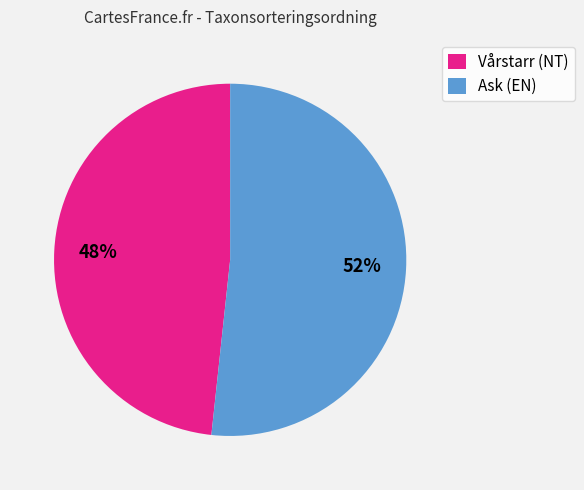

To the nearest percent, what is the combined percentage of Ask (EN) and Vårstarr (NT)?

100%